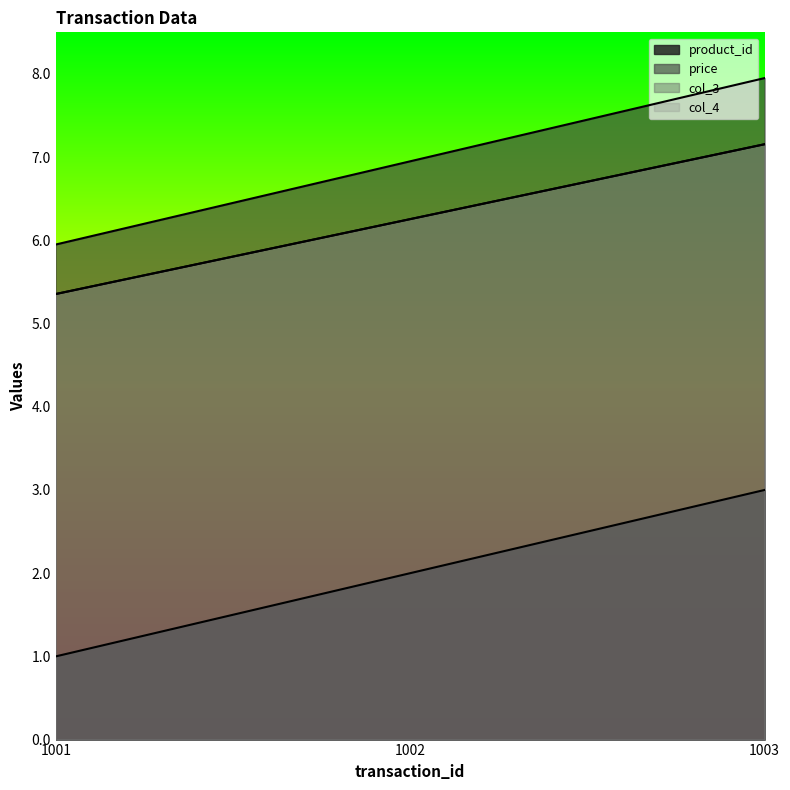

True or false: col_3 has a value of 6.3 at 1002.

True